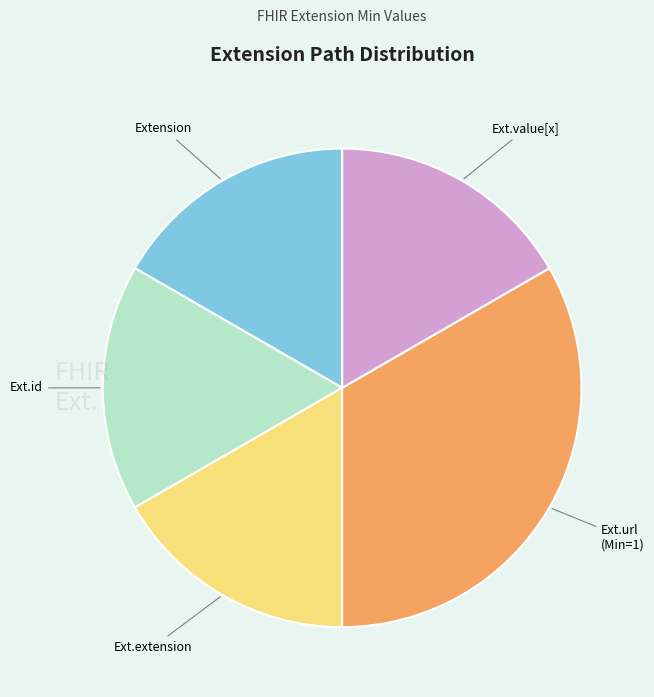

How many slices are in this pie chart?

5